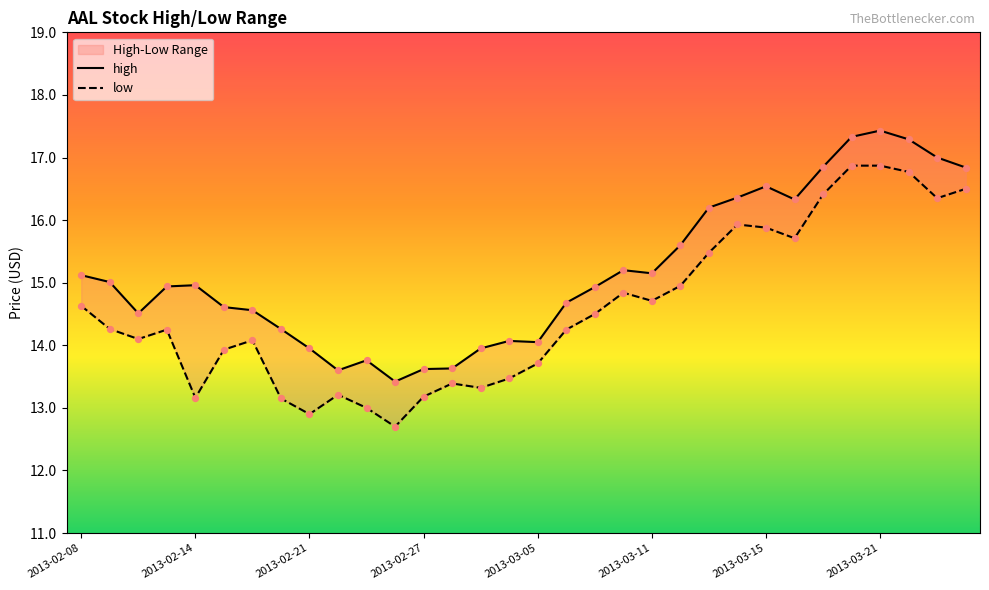

Which series contains the lowest Y value?

low